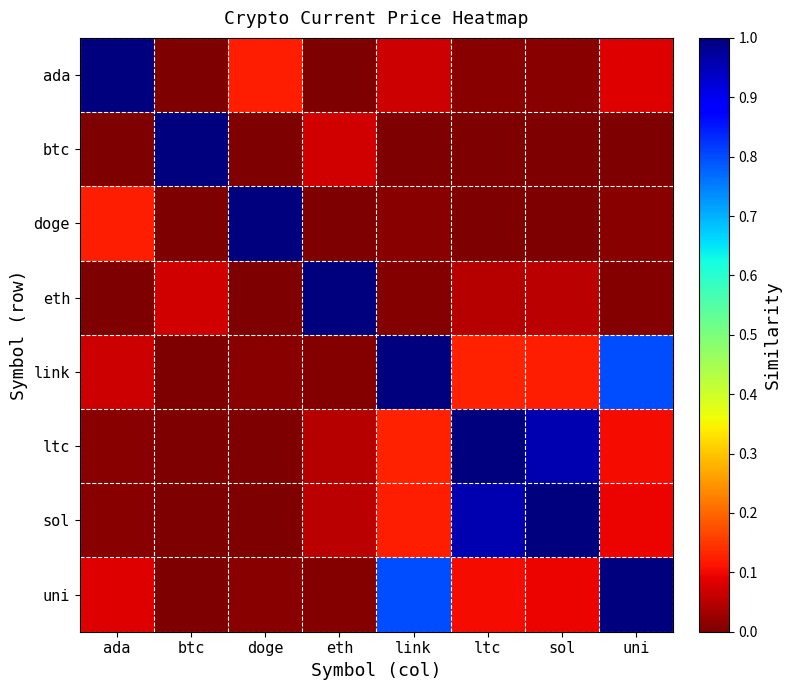

At which category is the sum across all series the highest?

ltc